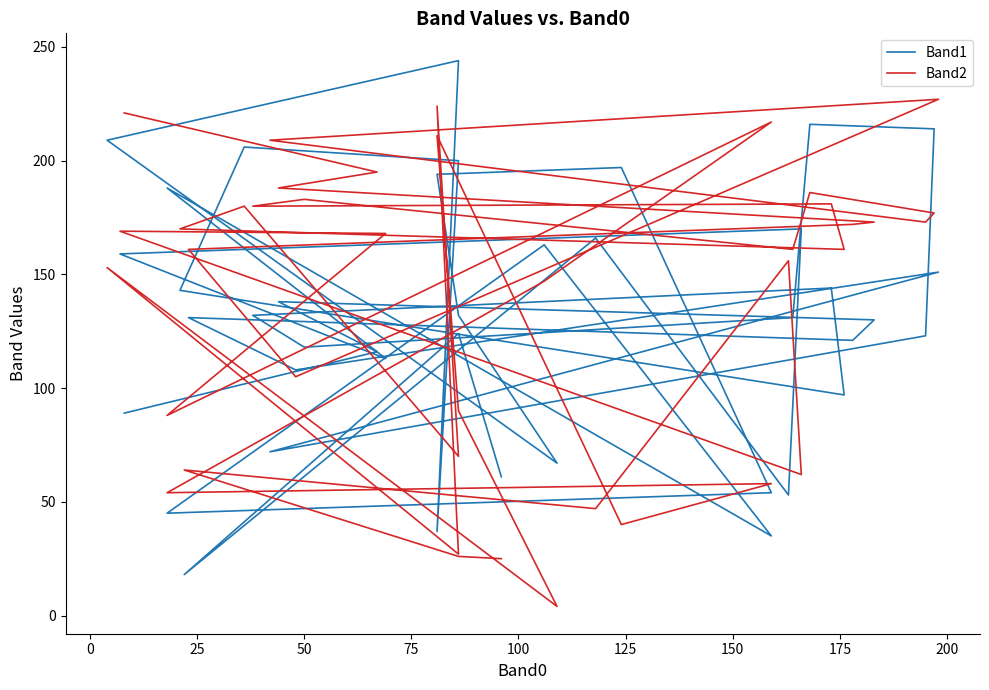

What is the value of the Band2 point at the 36th from the left?

156